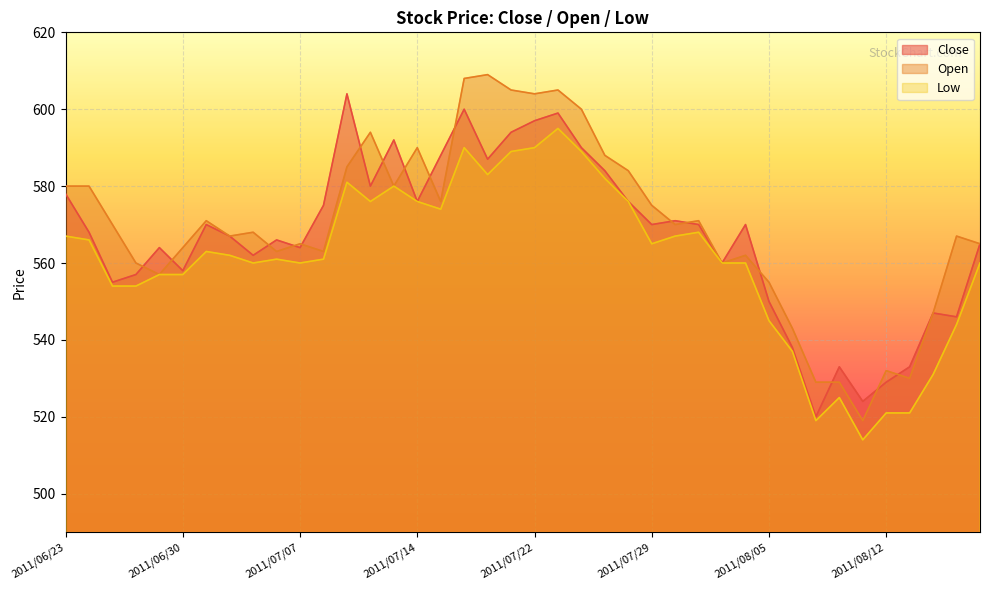

What is the approximate value of Open at 2011/07/05, to the nearest 5?

570